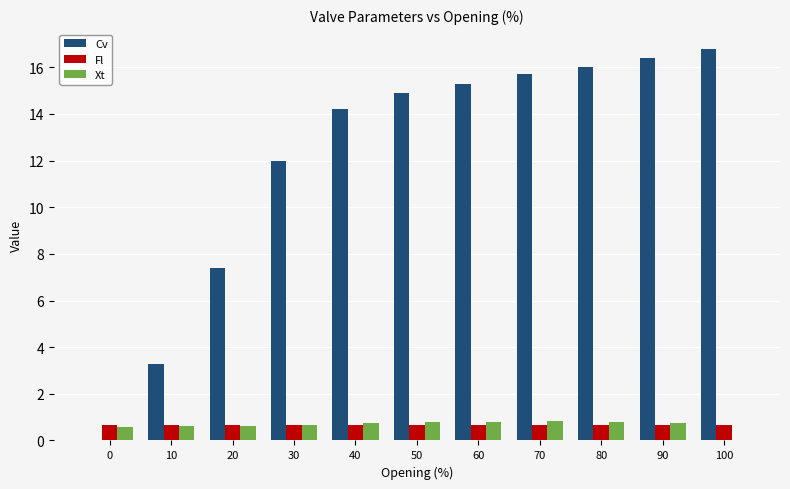

Which series has the largest total across all categories?

Cv